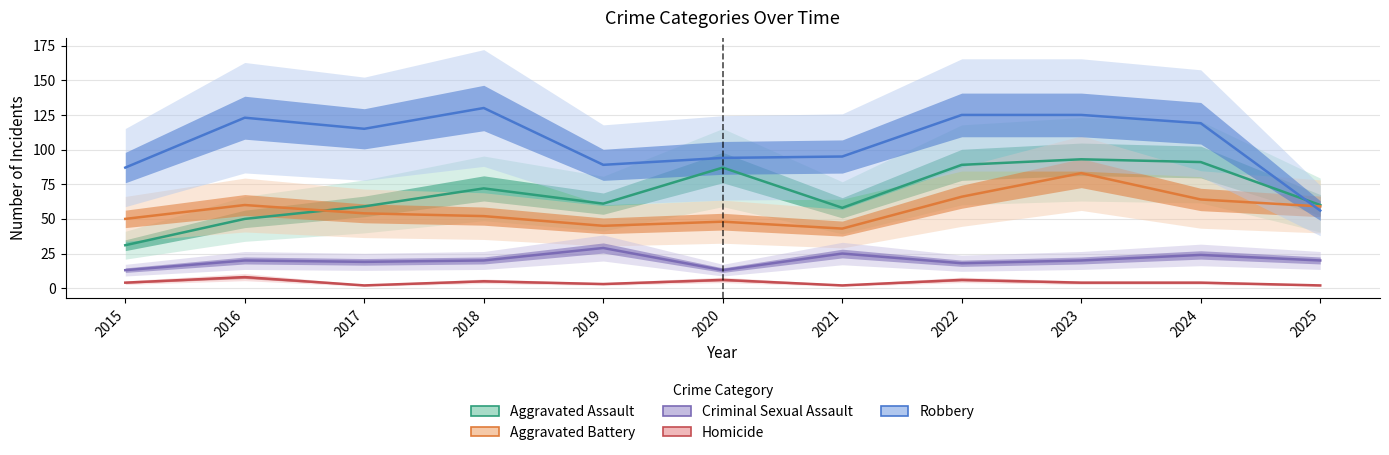

What is the value of the Criminal Sexual Assault point at the 6th from the left?

13